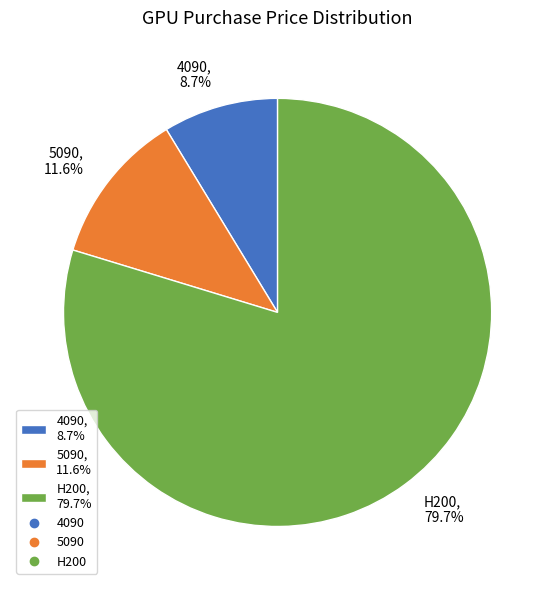

What portion of the pie excludes 4090?

91.3%